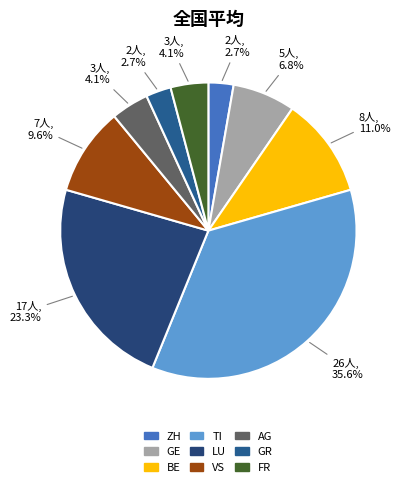

To the nearest percent, what is the average slice percentage?

11%